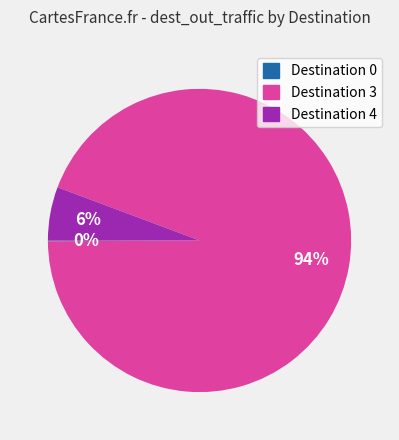

Is there any slice that represents more than half of the pie?

Yes